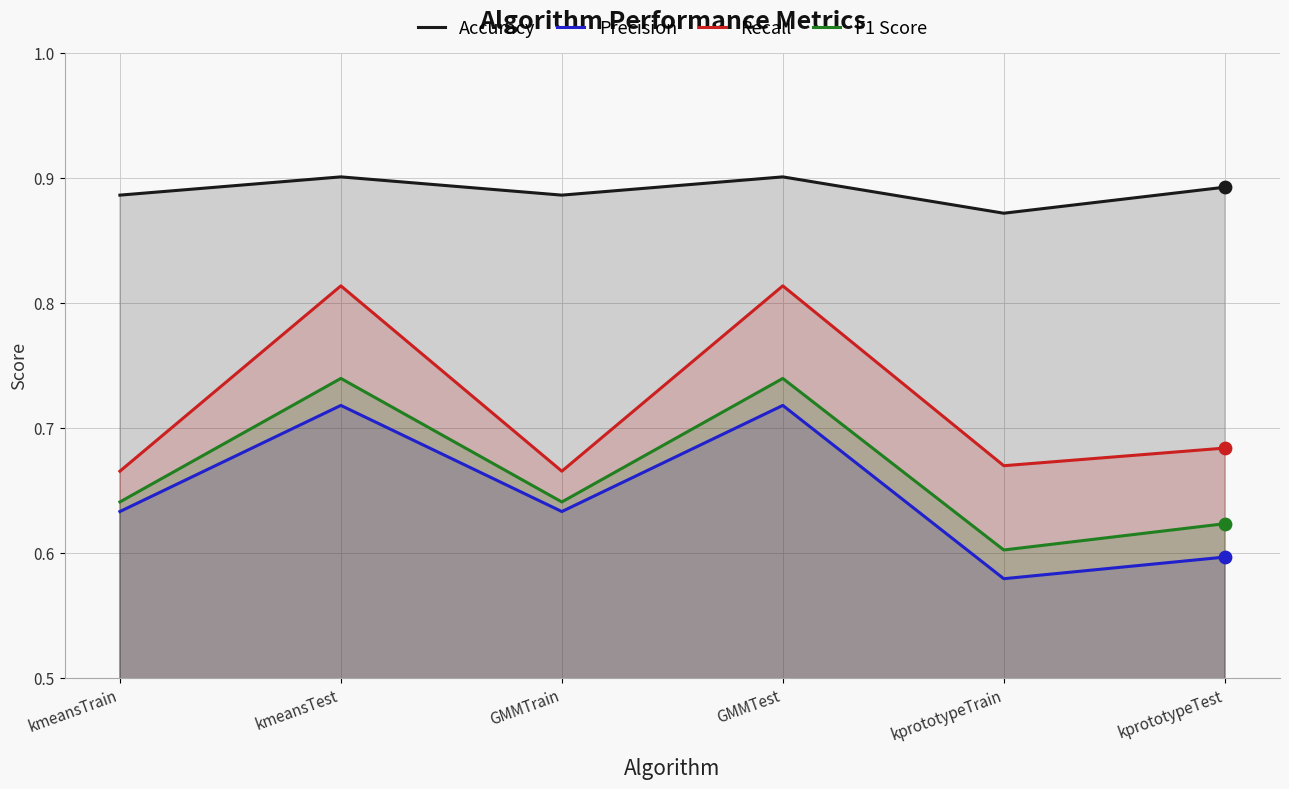

At which category is the sum across all series the highest?

kmeansTest